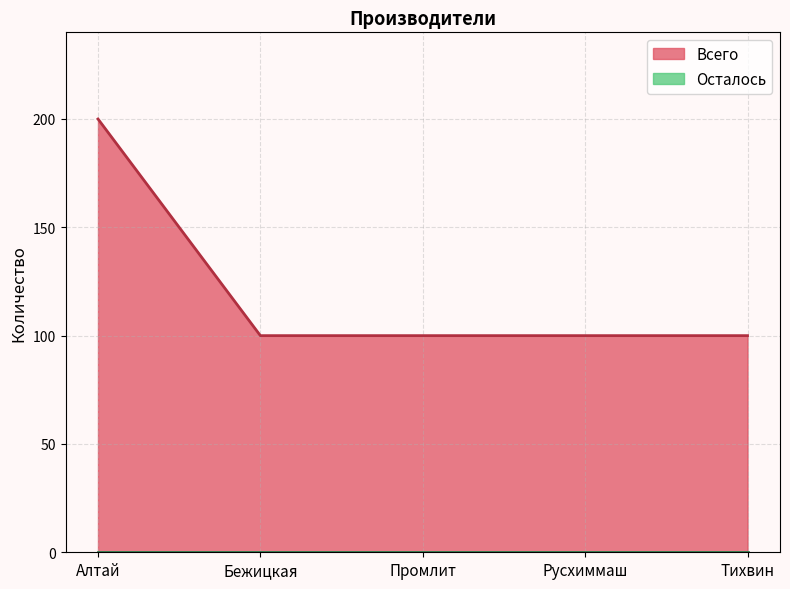

The chart shows a value of 100 at Промлит. True or false?

True